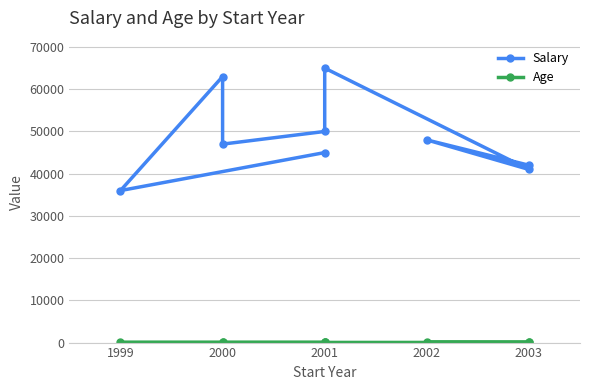

How many lines are shown in the chart?

2